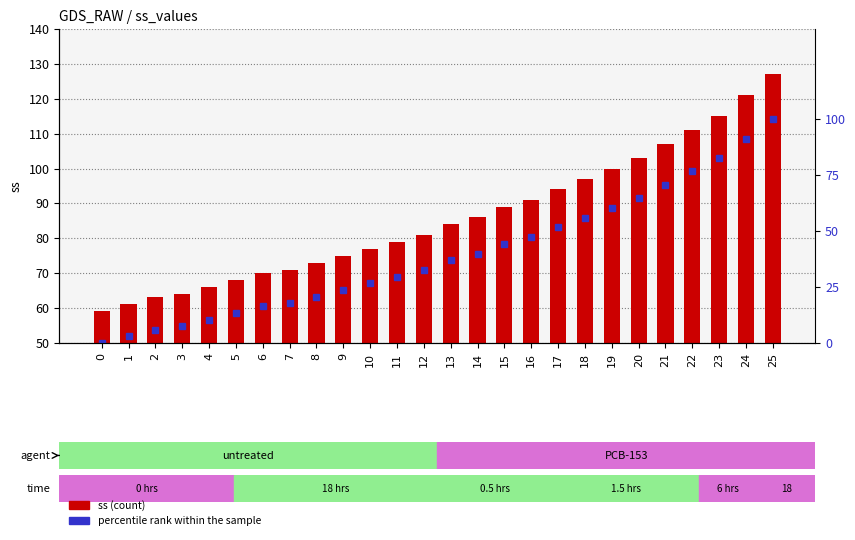

Rank the categories by ss value from highest to lowest.

25, 24, 23, 22, 21, 20, 19, 18, 17, 16, 15, 14, 13, 12, 11, 10, 9, 8, 7, 6, 5, 4, 3, 2, 1, 0